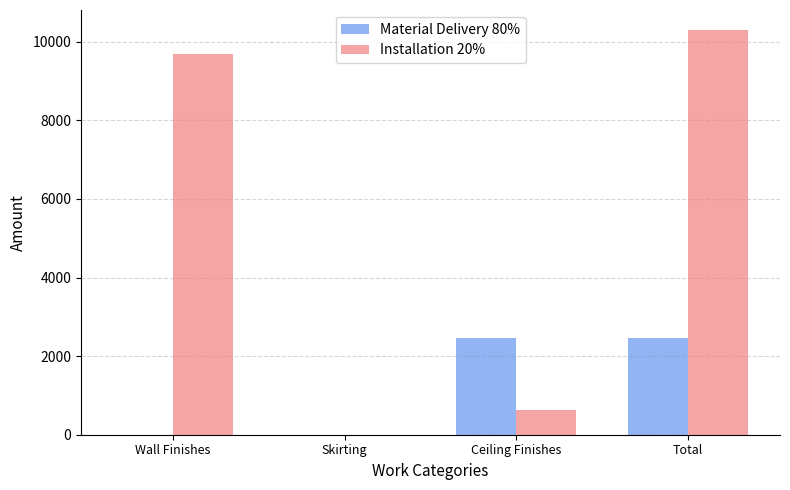

Count the number of categories in the chart.

4